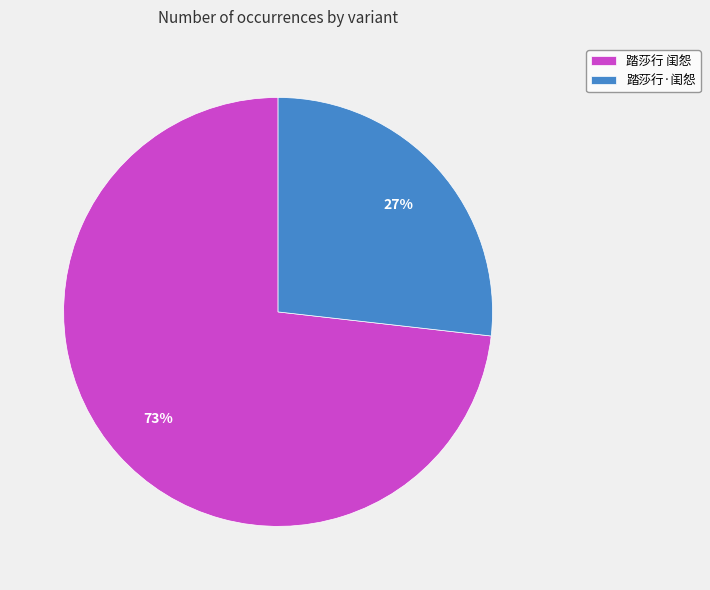

To the nearest percent, what is the difference between the 踏莎行 闺怨 and 踏莎行·闺怨 slice percentages?

46%